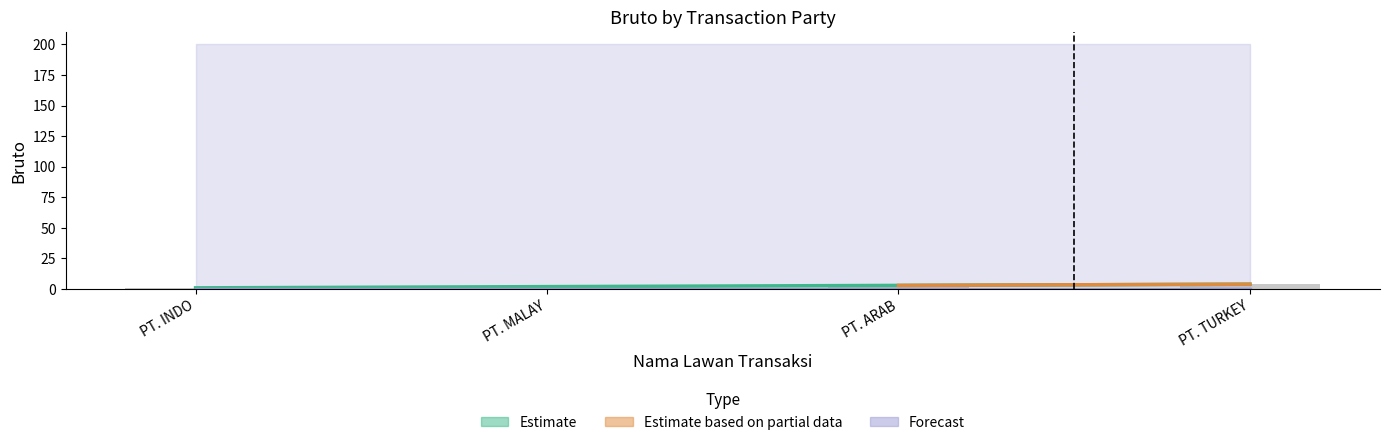

What is the label of the 2nd bar from the right?

PT. ARAB